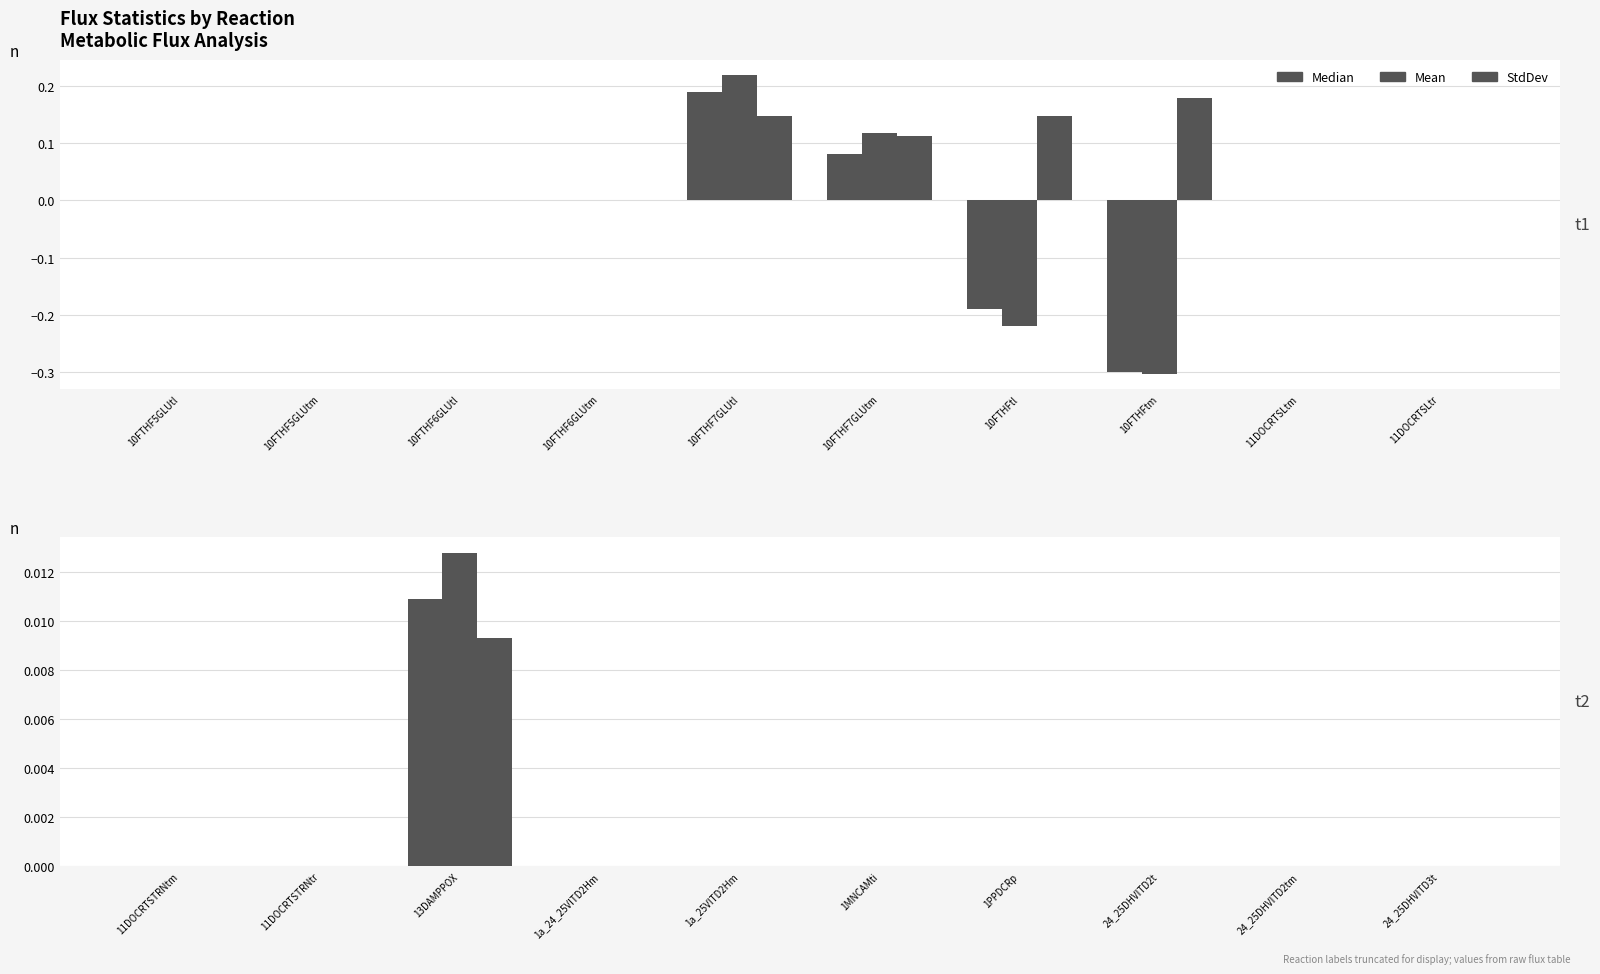

True or false: Median has a value of -0.0 at 1PPDCRp.

False